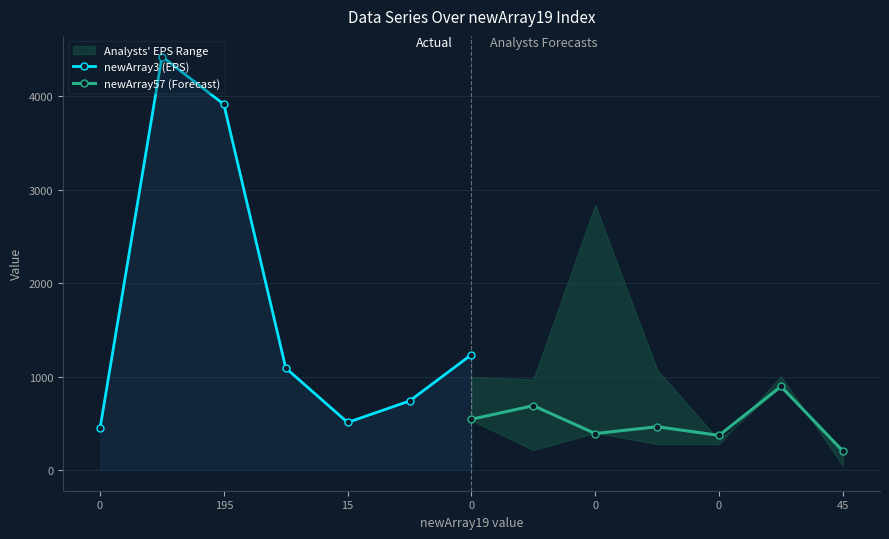

Is this an area chart (filled region under the line)?

No